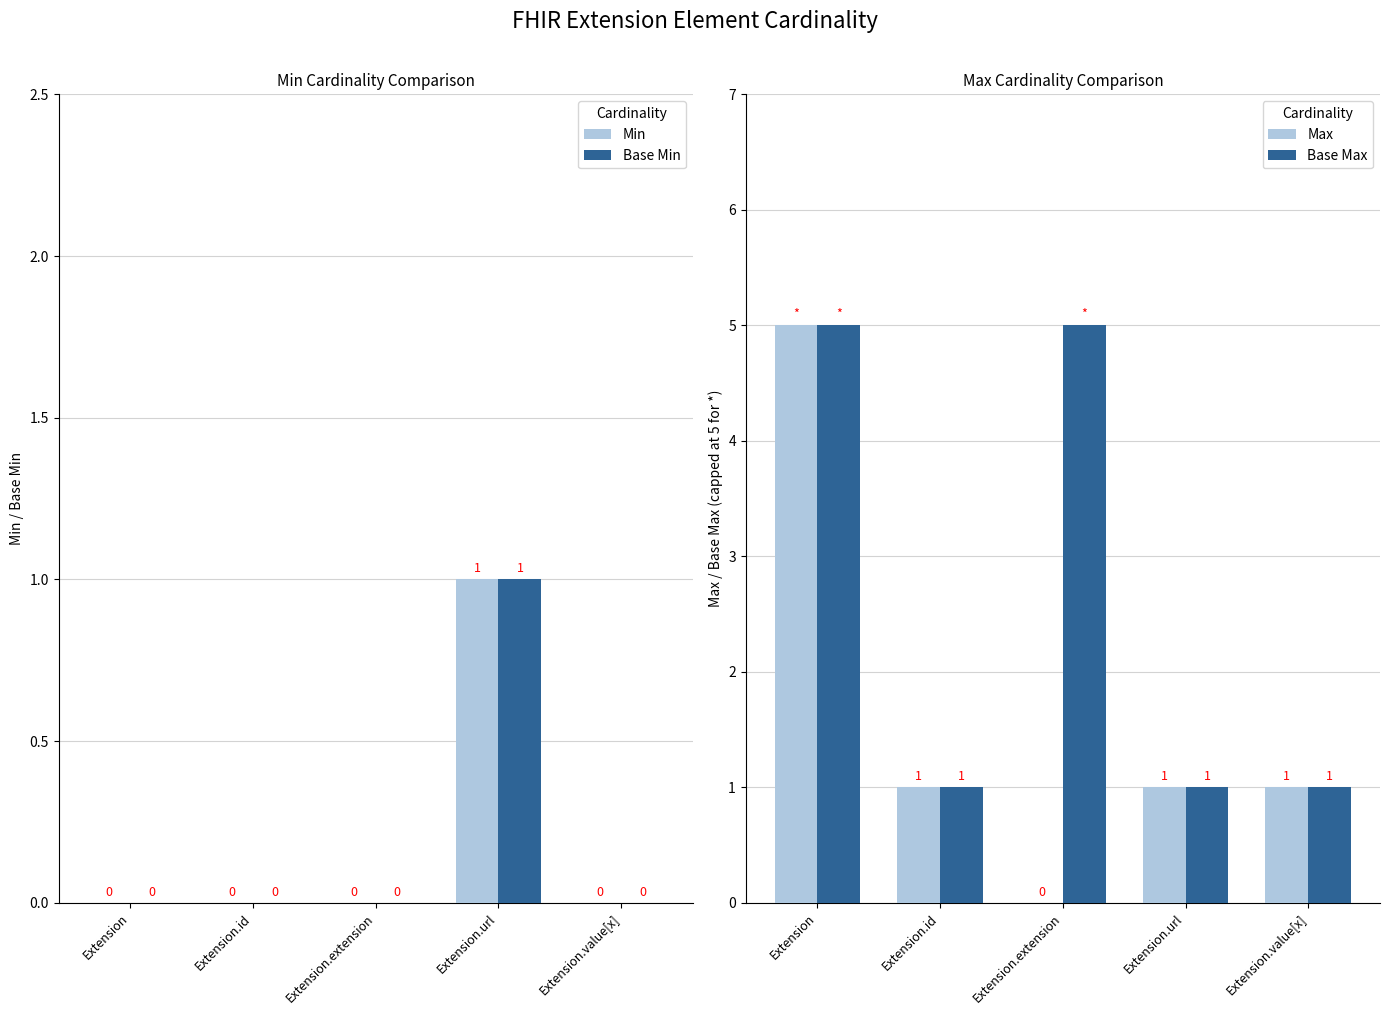

How many Max values are between 1 and 2?

3